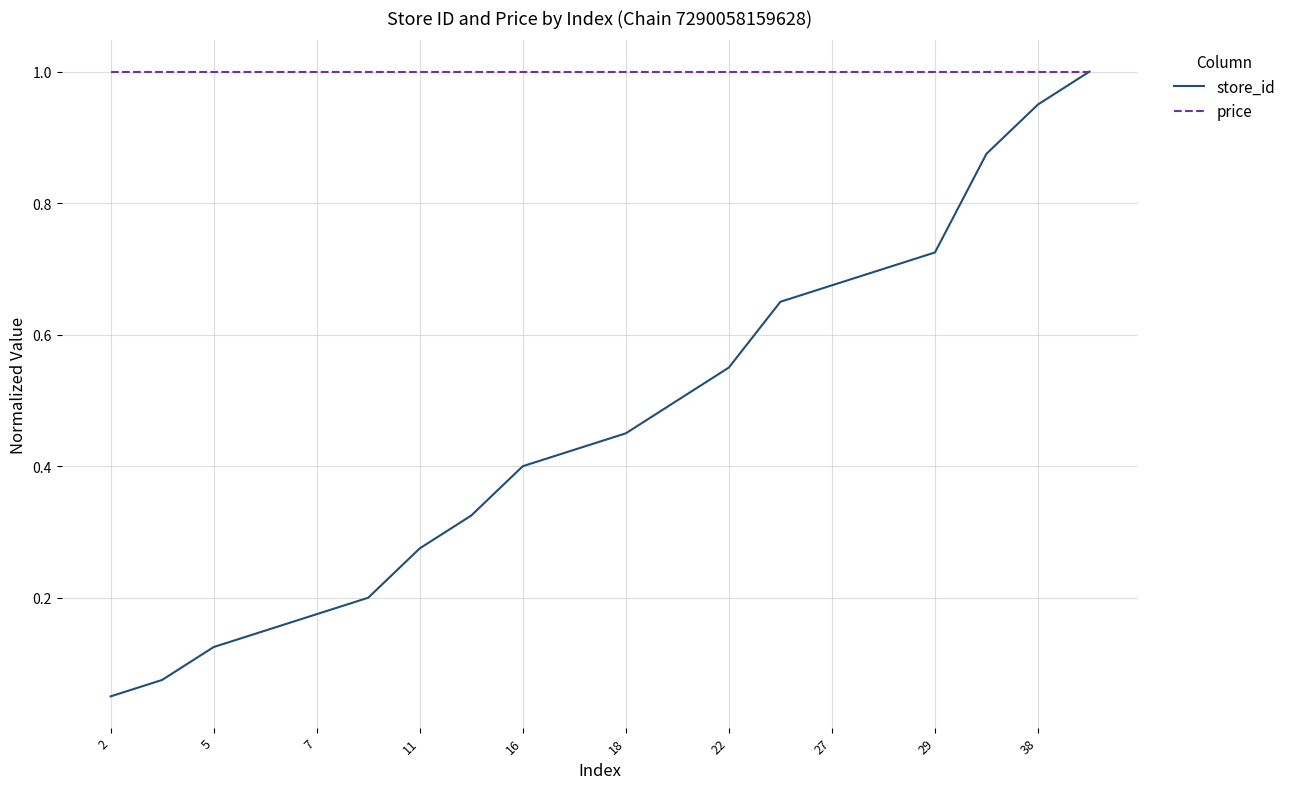

Which series has the largest range (max minus min)?

store_id